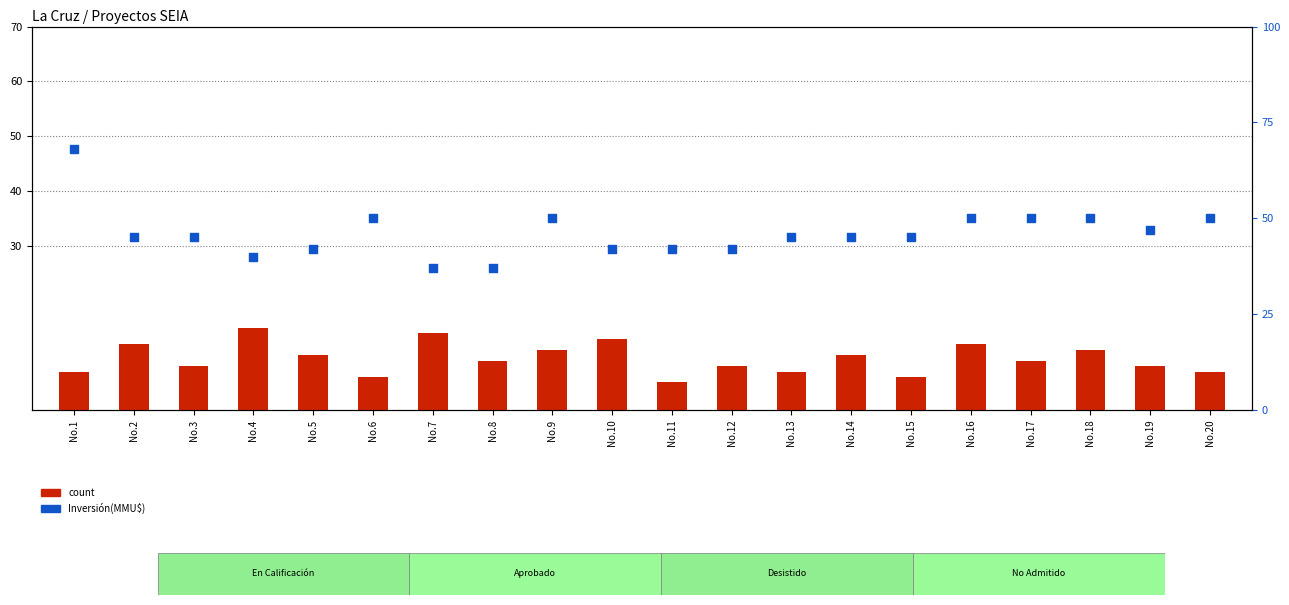

Which series has the largest Y range (max minus min)?

Inversión(MMU$)